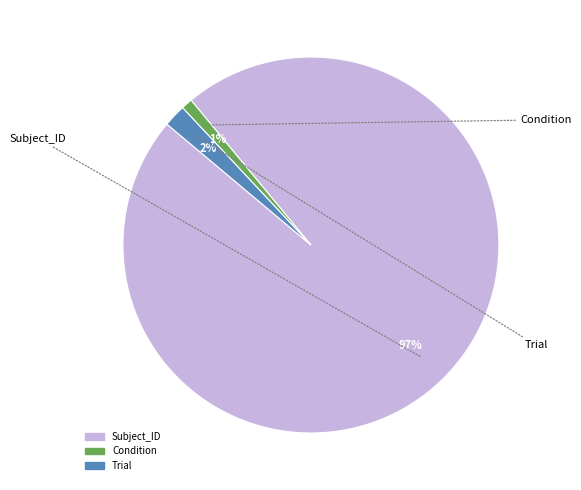

Count the number of slices in the pie.

3